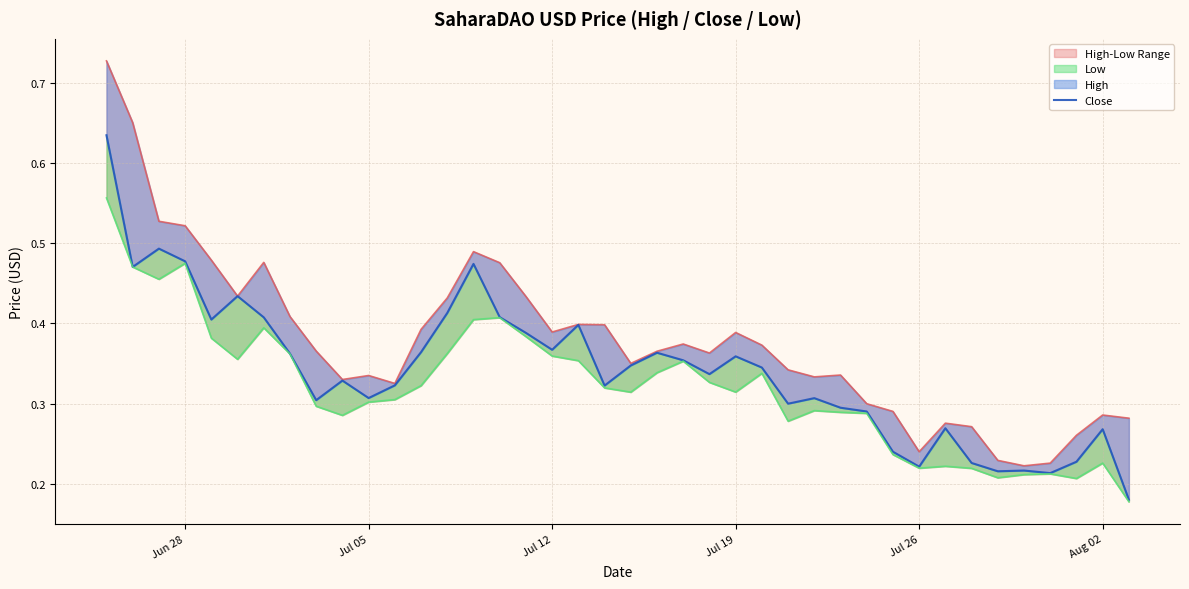

What is the difference between the maximum and minimum values in the High series?

0.5